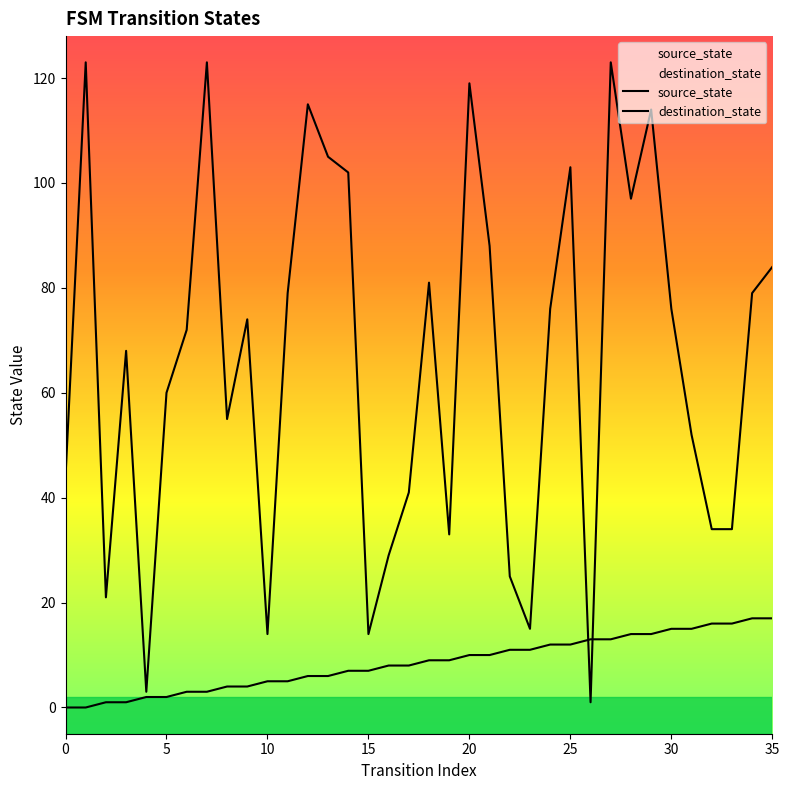

Which series ends up on top after the final intersection of destination_state and source_state?

destination_state